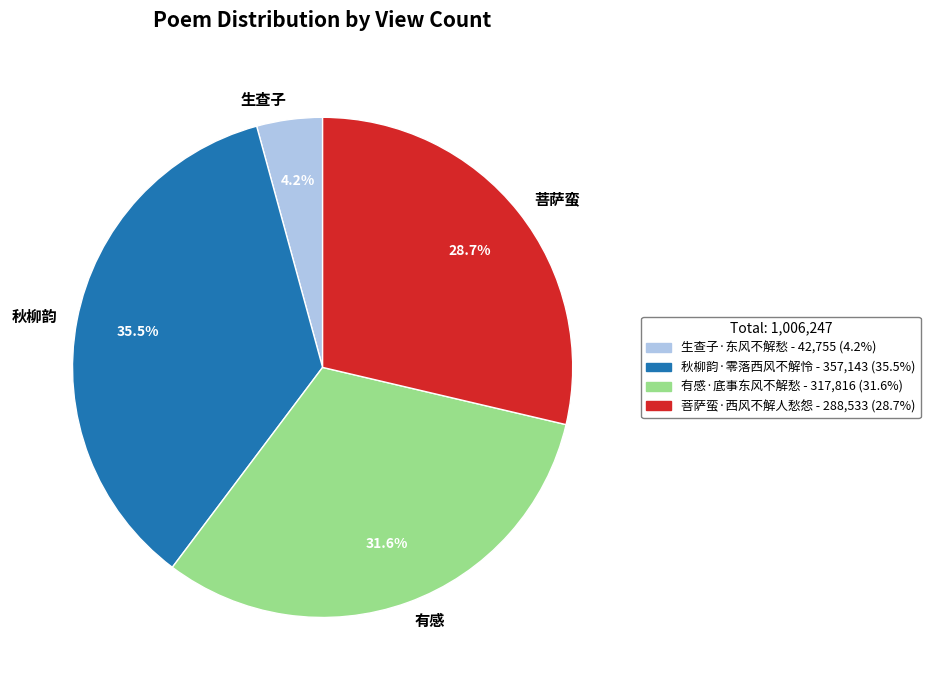

What percentage is the 菩萨蛮·西风不解人愁怨 slice, to the nearest percent?

29%